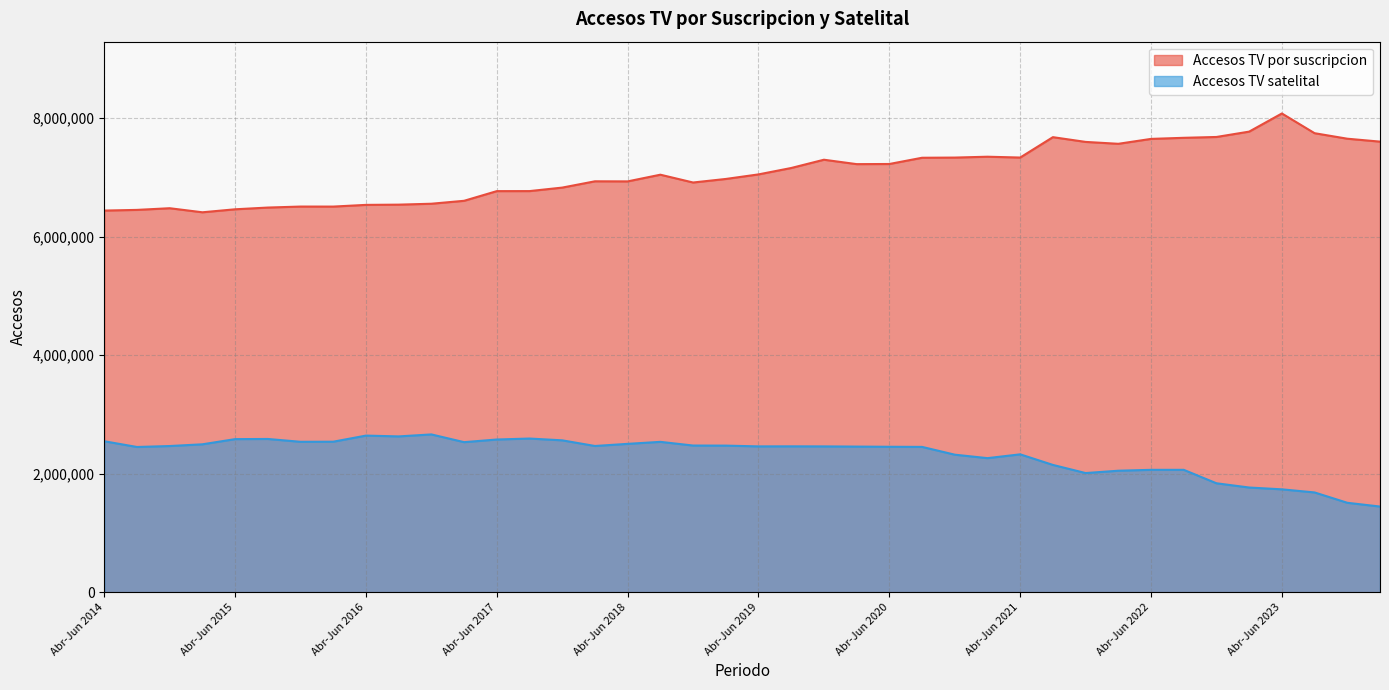

What is the sum of all Accesos TV satelital values?

92818022